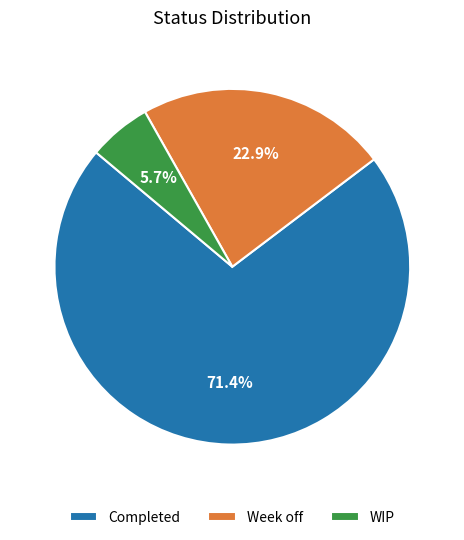

To the nearest percent, what percentage of the pie is Week off?

23%